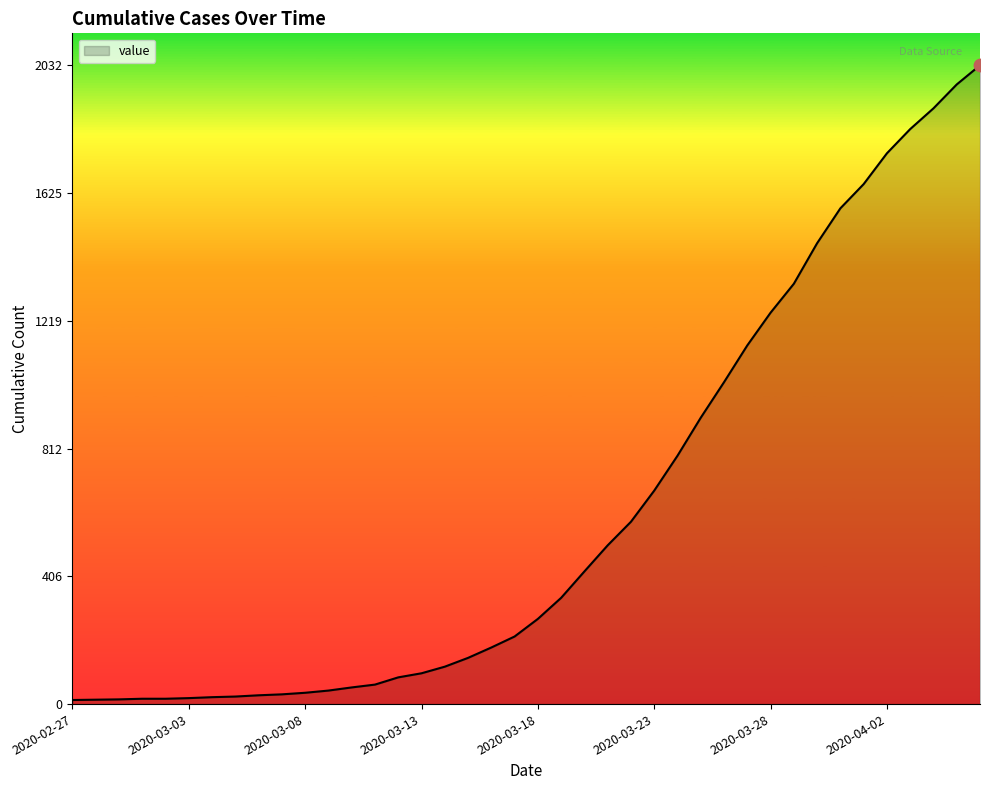

What is the greatest value displayed?

2032